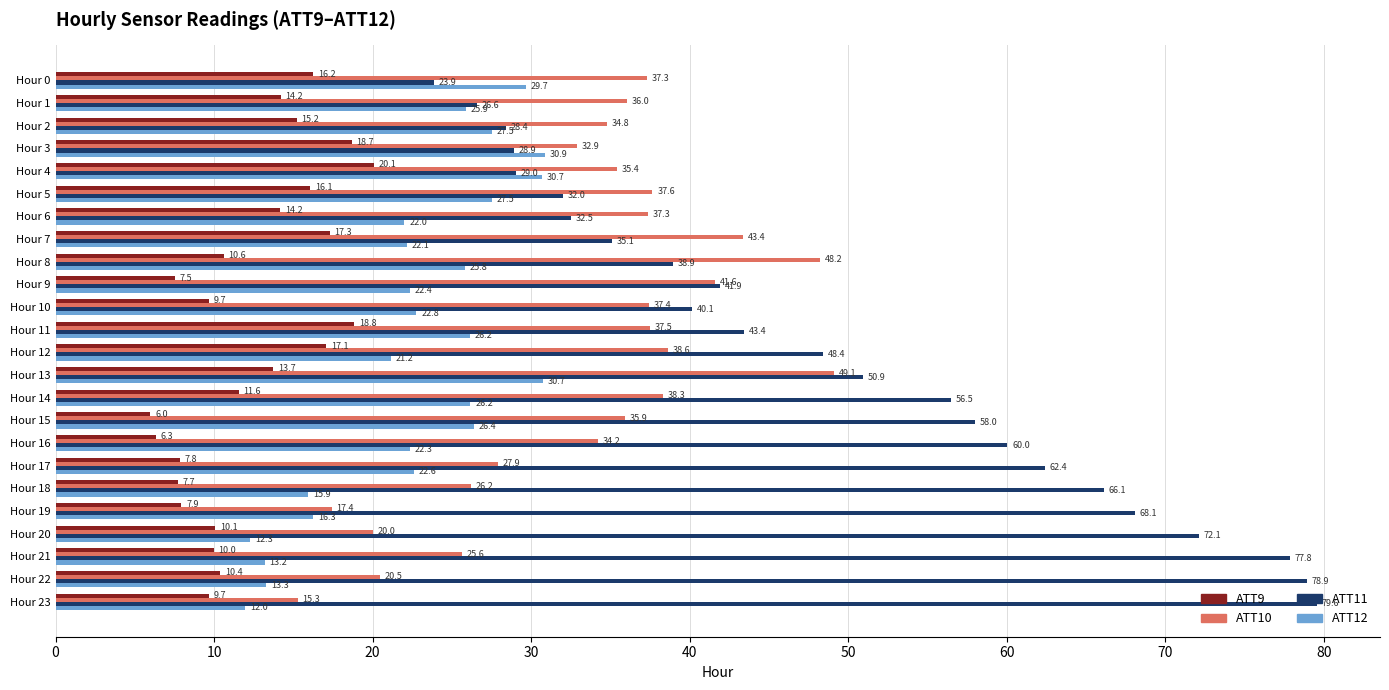

What is the average value of the ATT10 series?

33.7